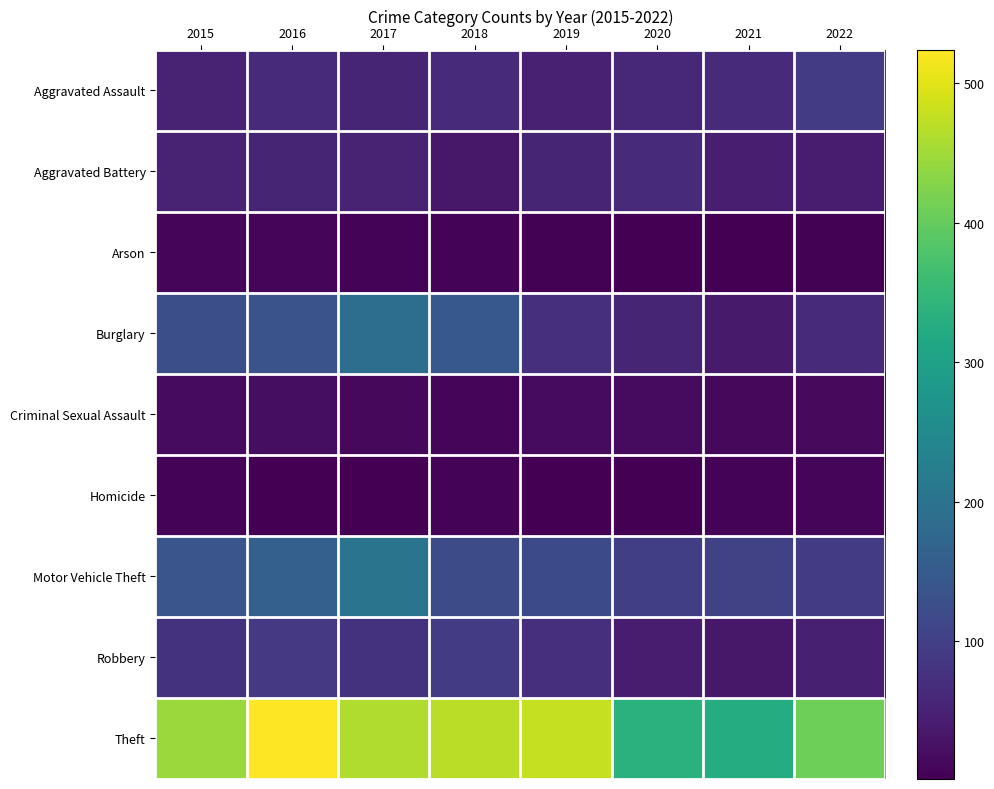

What is the greatest value displayed?

524